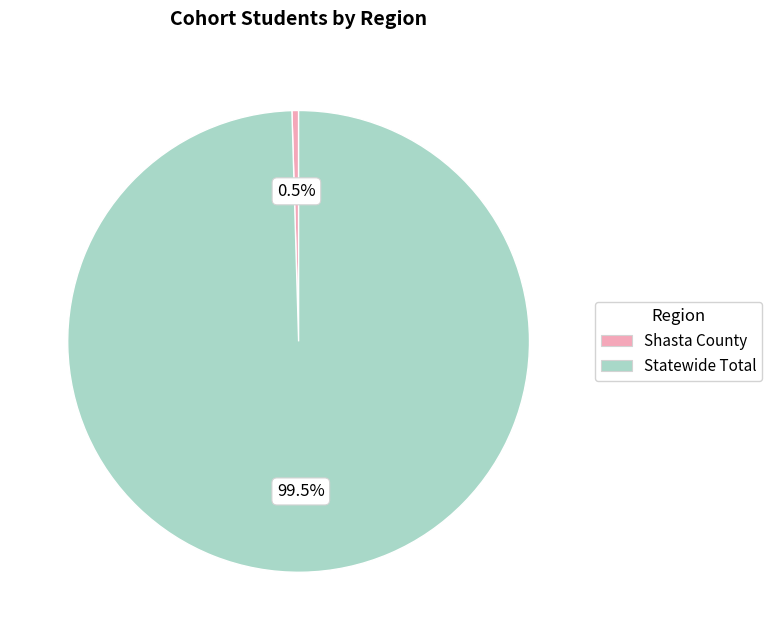

To the nearest percent, what is the difference between the largest and smallest slice percentages?

99%